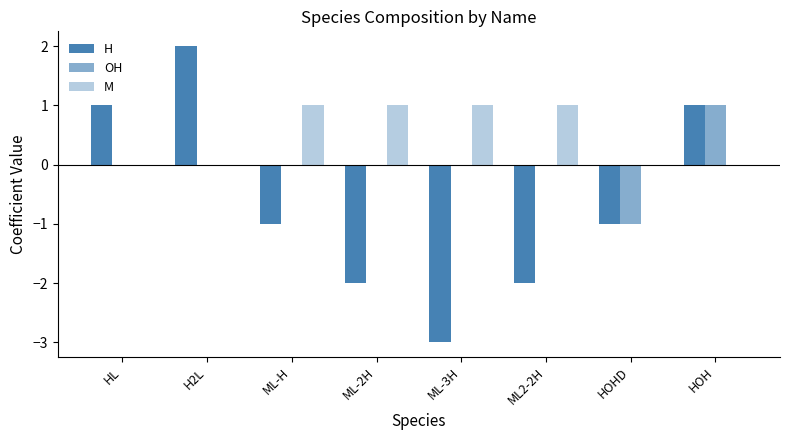

What is the total value across all series at HOHD?

-2